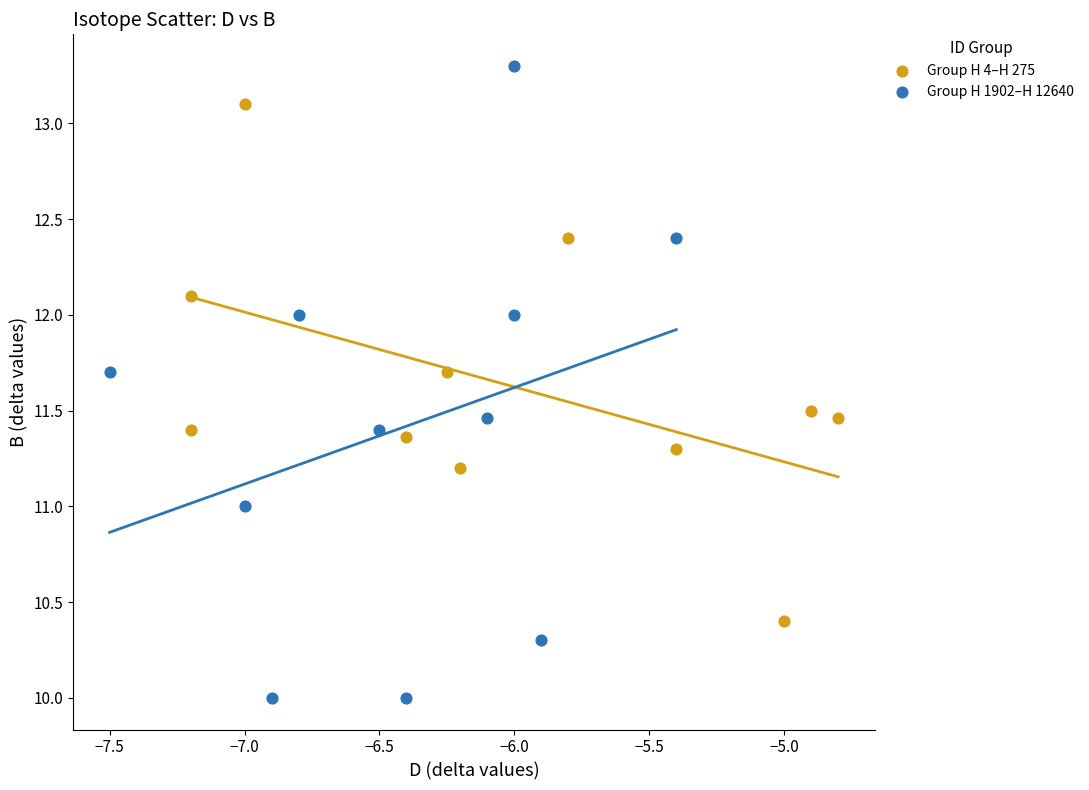

Which series contains the highest Y value?

Group H 1902–H 12640